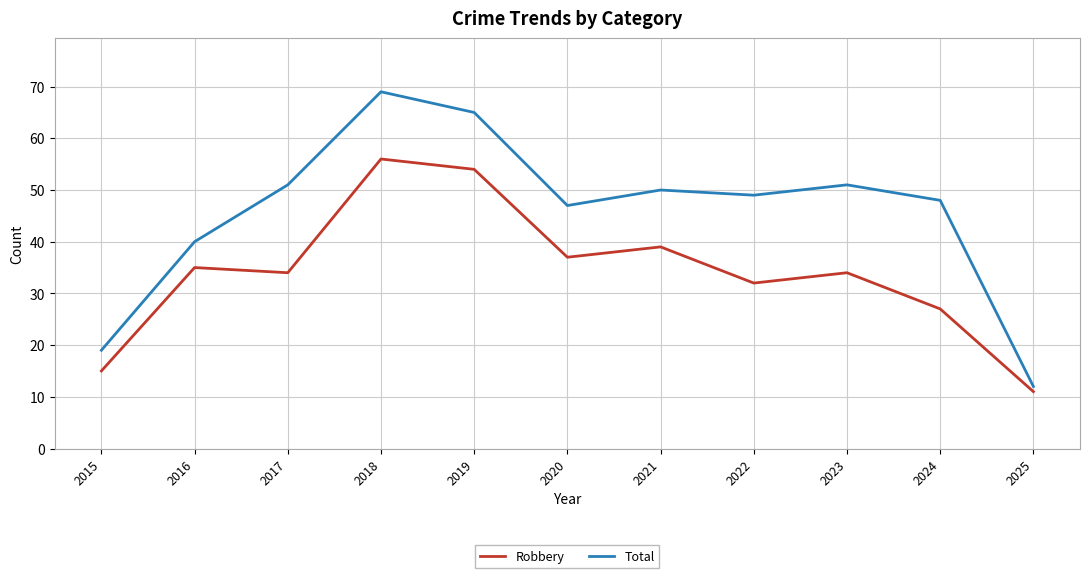

Reading left to right, what are all the values shown in this chart?

Robbery: 15	35	34	56	54	37	39	32	34	27	11
Total: 19	40	51	69	65	47	50	49	51	48	12